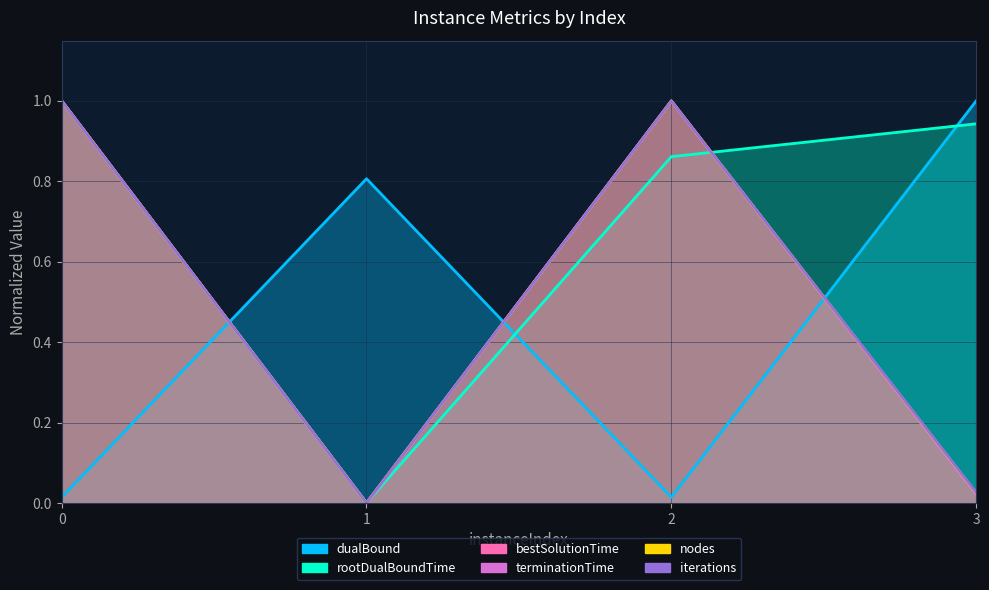

How many times do terminationTime and iterations cross each other?

1